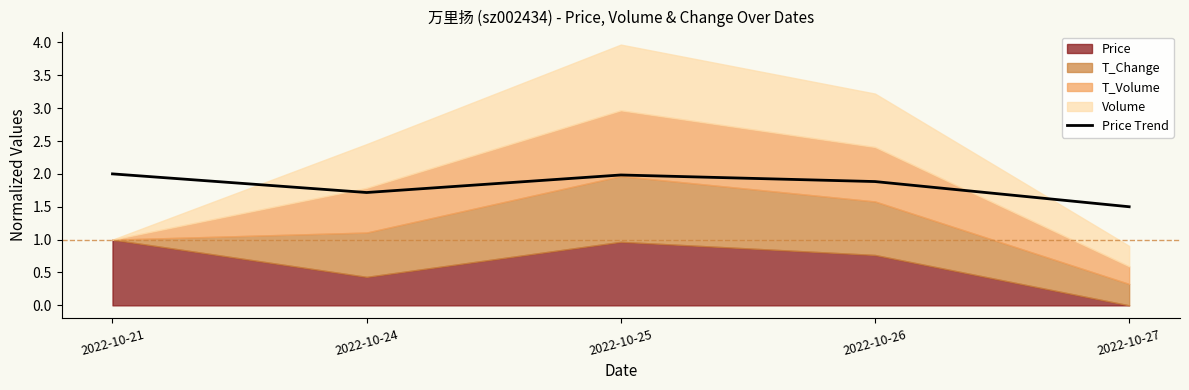

True or false: there are more than 2 points higher than both neighbors.

False